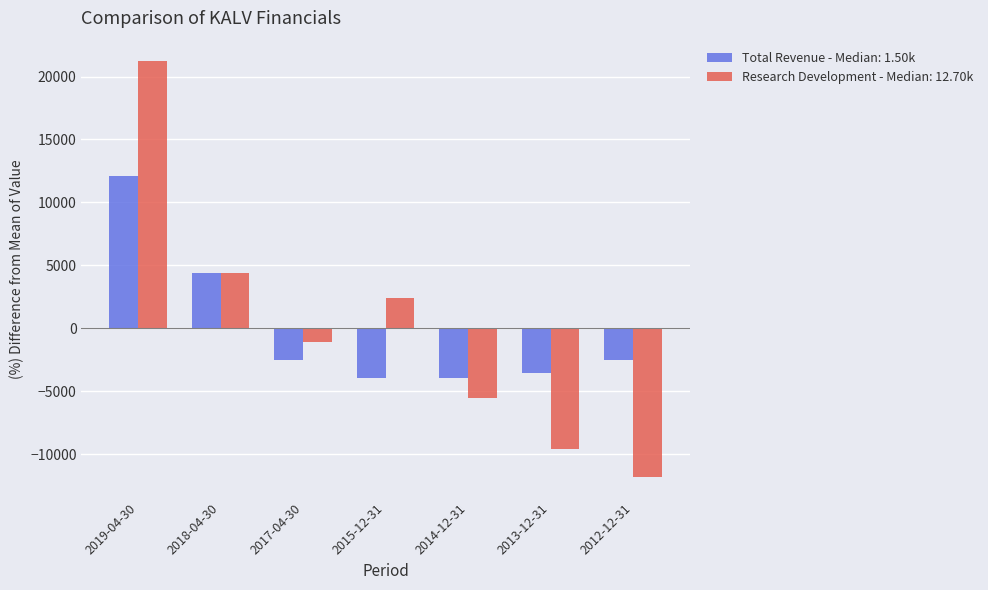

Which series changed the most between 2019-04-30 and 2013-12-31?

Research Development - Median: 12.70k